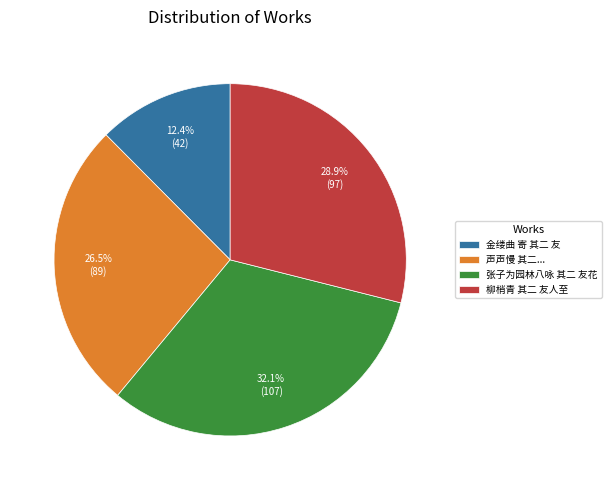

Count the number of slices in the pie.

4